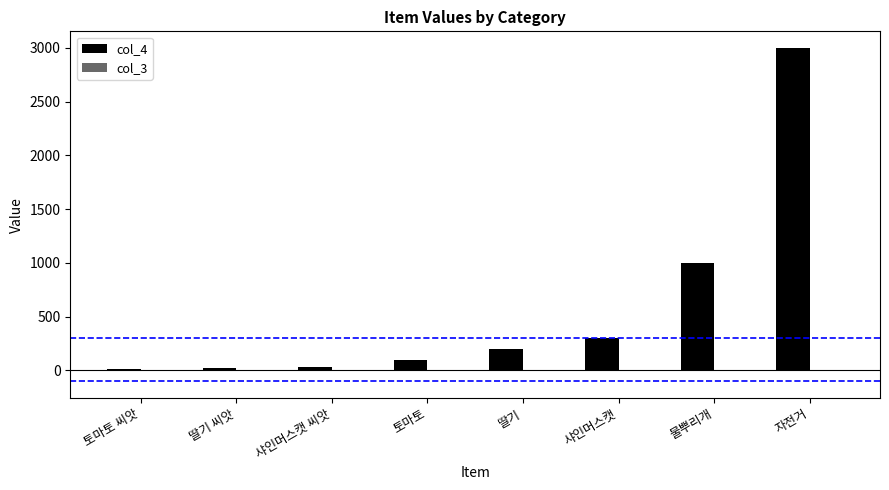

Read the value at 샤인머스캣.

300